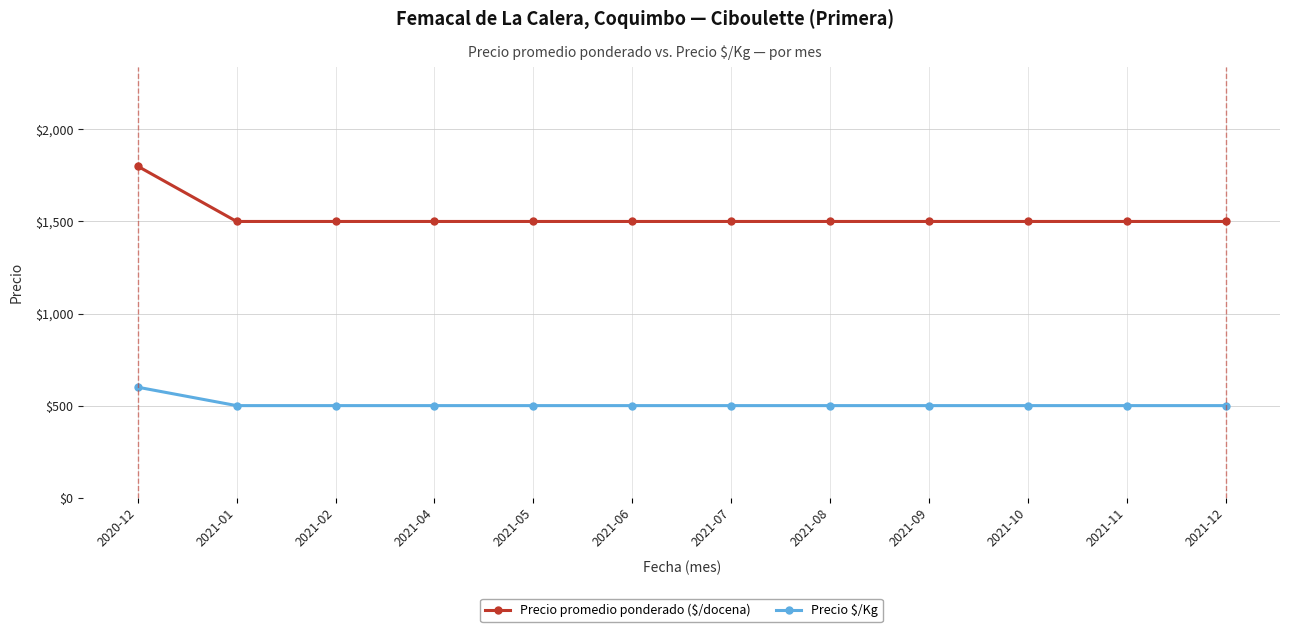

What is the value of the Precio promedio ponderado ($/docena) point at the 8th from the left?

1500